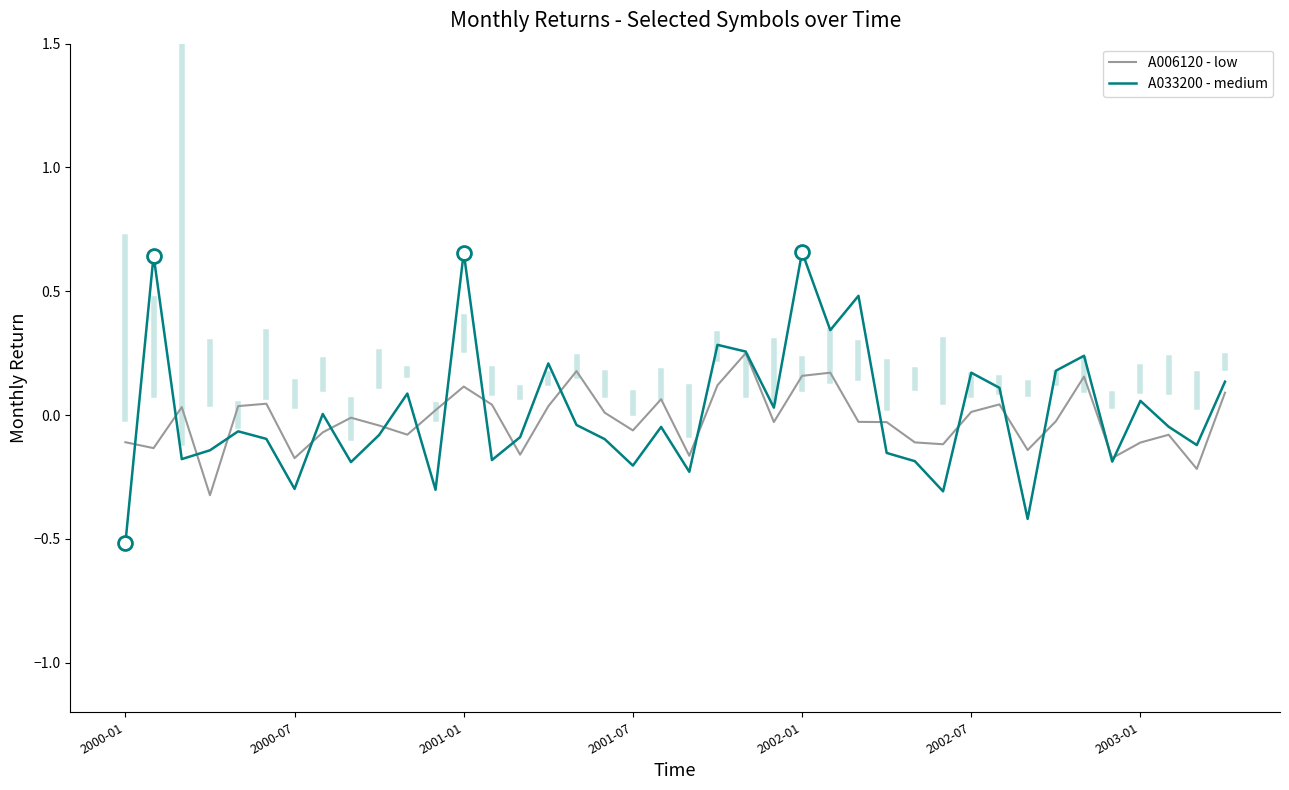

How many lines are shown in the chart?

2